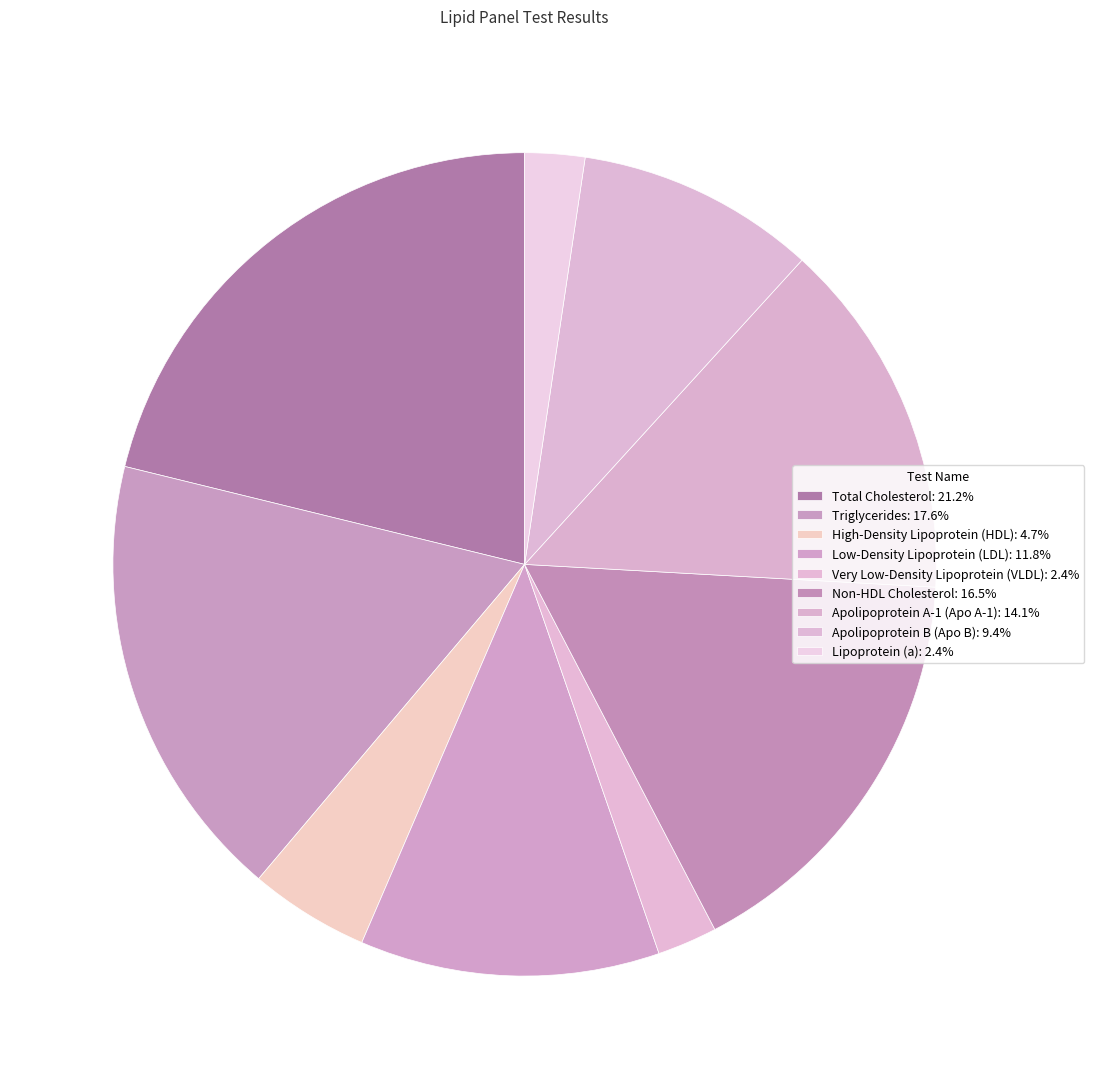

How many slices are in this pie chart?

9